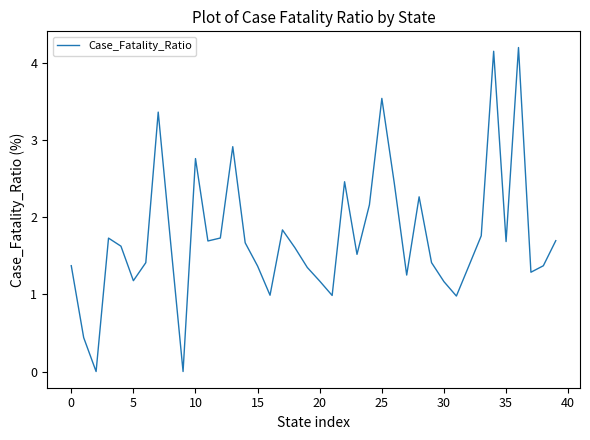

What is the difference between the maximum and minimum values?

4.2